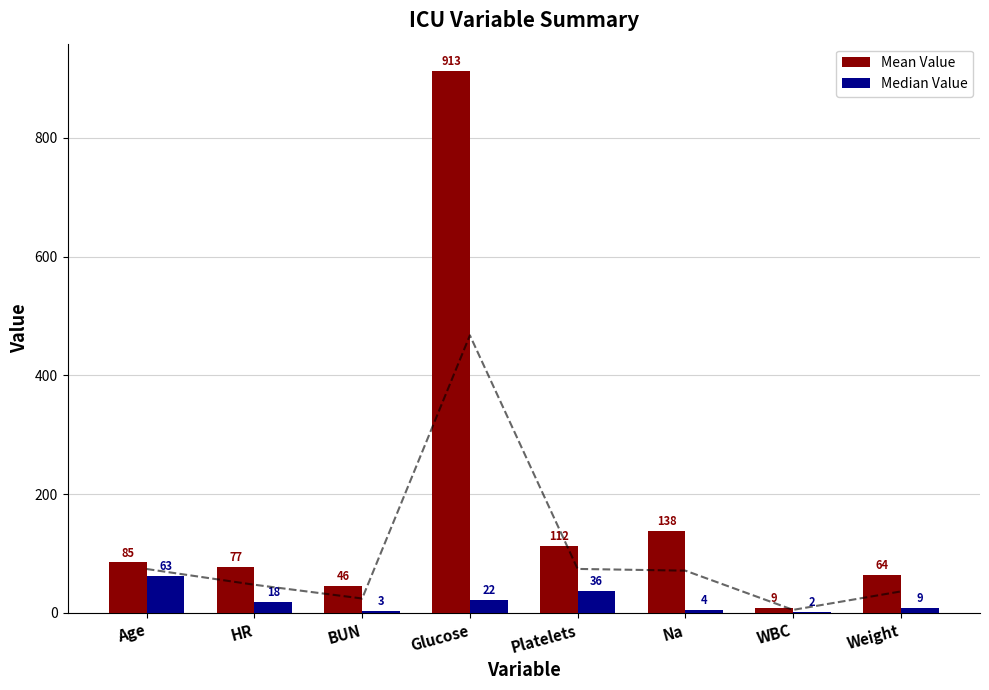

Between WBC and BUN, which is larger?

BUN